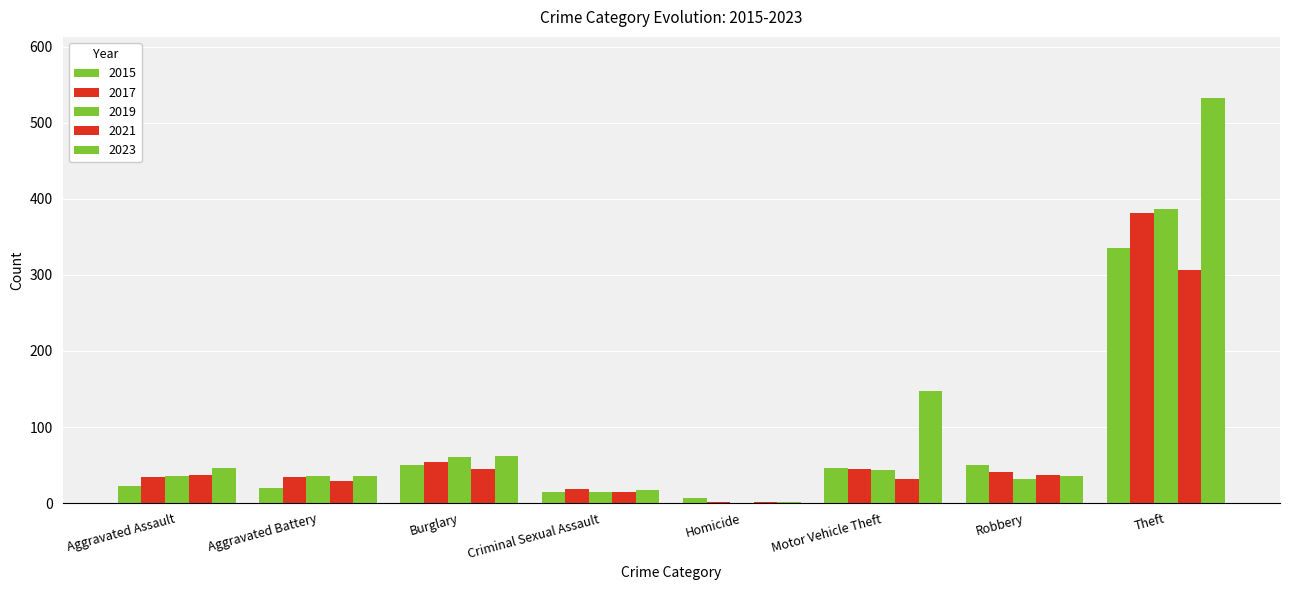

Reading left to right, extract all data points from this chart.

2015: Aggravated Assault=23	Aggravated Battery=20	Burglary=50	Criminal Sexual Assault=14	Homicide=6	Motor Vehicle Theft=46	Robbery=50	Theft=335
2017: Aggravated Assault=34	Aggravated Battery=34	Burglary=54	Criminal Sexual Assault=19	Homicide=1	Motor Vehicle Theft=45	Robbery=41	Theft=382
2019: Aggravated Assault=35	Aggravated Battery=35	Burglary=60	Criminal Sexual Assault=14	Homicide=0	Motor Vehicle Theft=44	Robbery=31	Theft=386
2021: Aggravated Assault=37	Aggravated Battery=29	Burglary=45	Criminal Sexual Assault=14	Homicide=1	Motor Vehicle Theft=32	Robbery=37	Theft=307
2023: Aggravated Assault=46	Aggravated Battery=35	Burglary=62	Criminal Sexual Assault=17	Homicide=1	Motor Vehicle Theft=147	Robbery=35	Theft=533